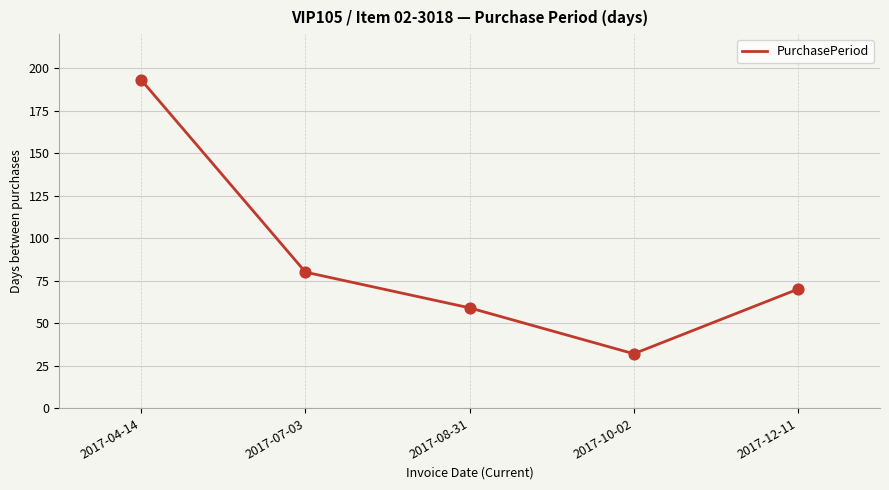

Approximately how many times larger is the value at 2017-08-31 compared to 2017-12-11?

0.8